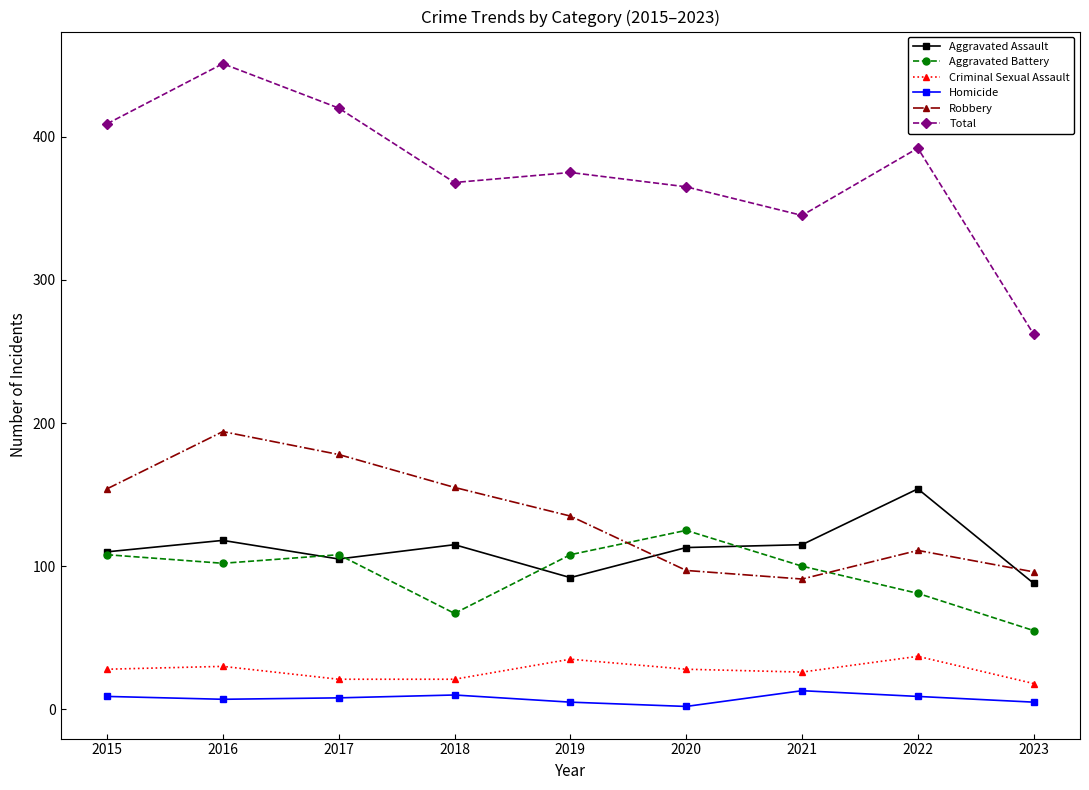

Which category has the highest value across all series?

2016